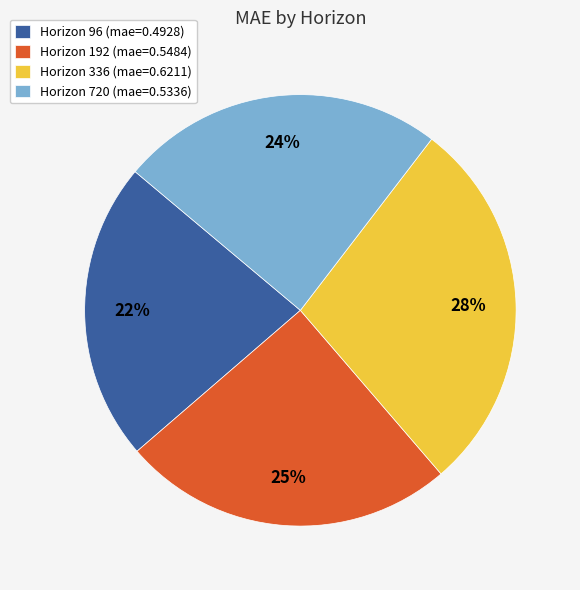

Is it true that Horizon 720 (mae=0.5336) is 24% of the pie?

True